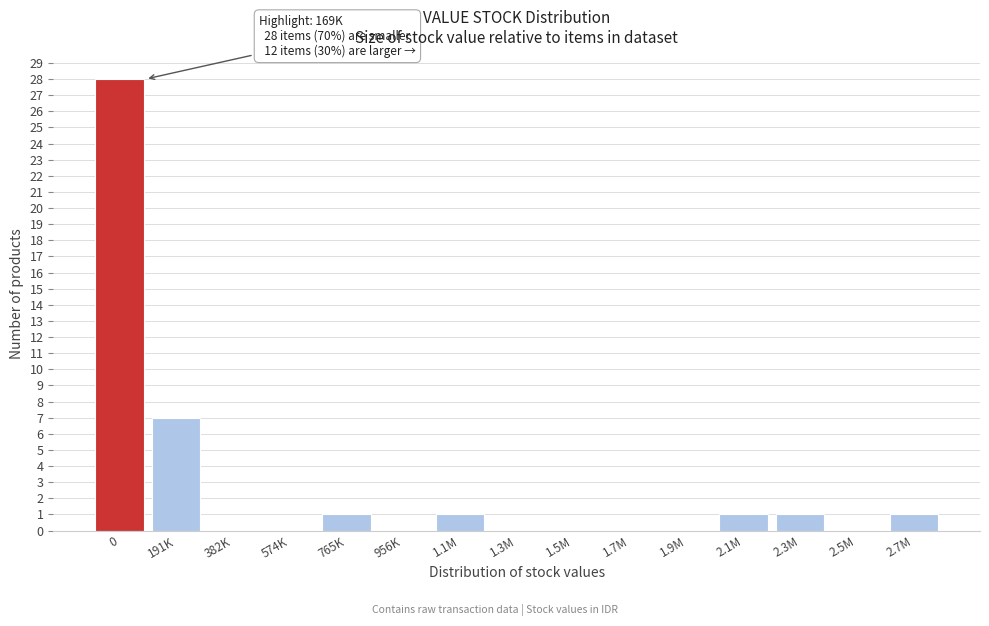

Reading left to right, extract all data points from this chart.

0=28	191K=7	382K=0	574K=0	765K=1	956K=0	1.1M=1	1.3M=0	1.5M=0	1.7M=0	1.9M=0	2.1M=1	2.3M=1	2.5M=0	2.7M=1